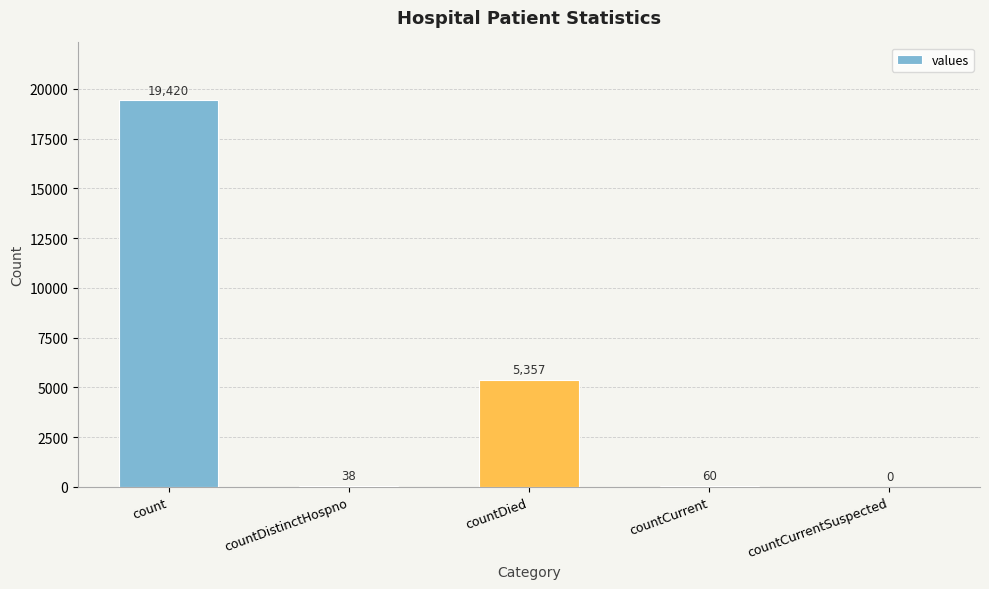

How many values are above zero?

4